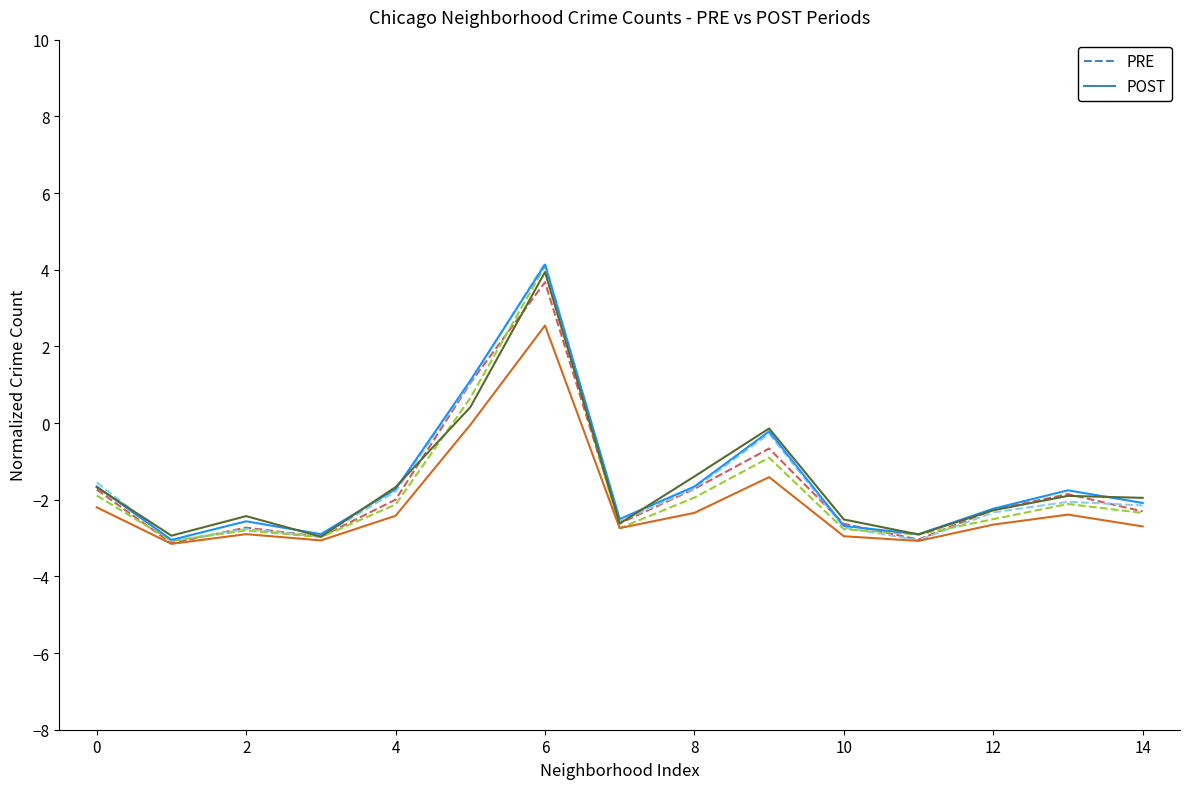

What is the maximum value shown in the chart?

4.2